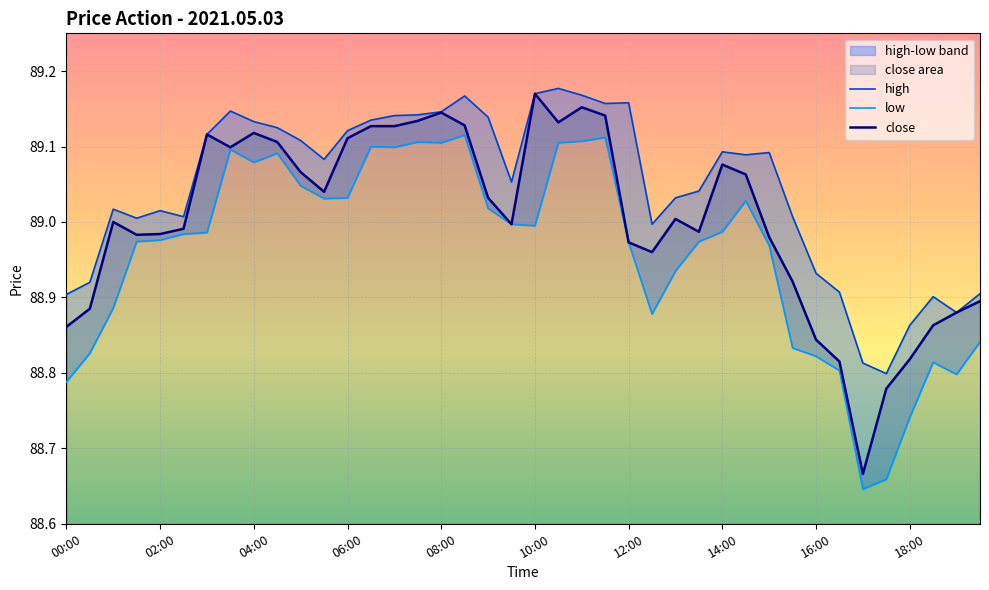

Is it true that high equals 124.1 at 31?

False